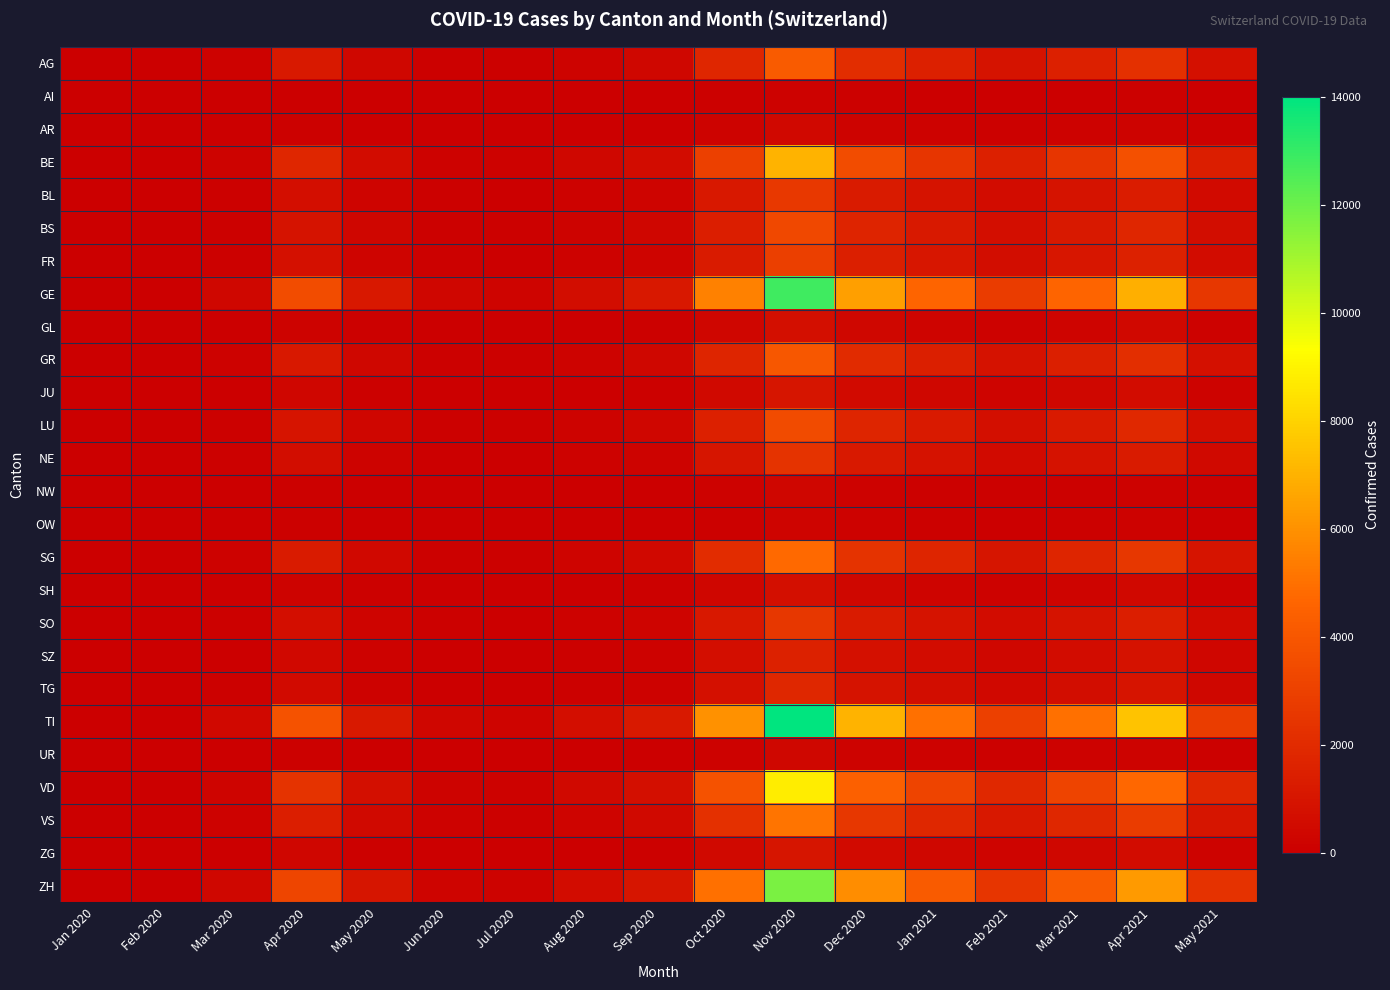

Which category has the lowest value across all series?

Jan 2020